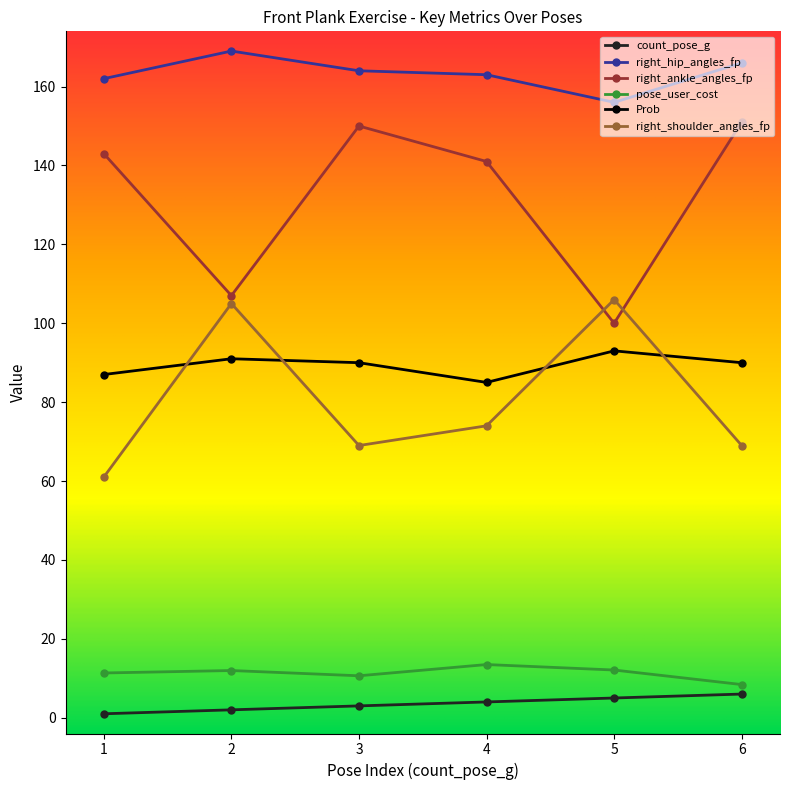

At which category does right_hip_angles_fp reach its first local peak?

2